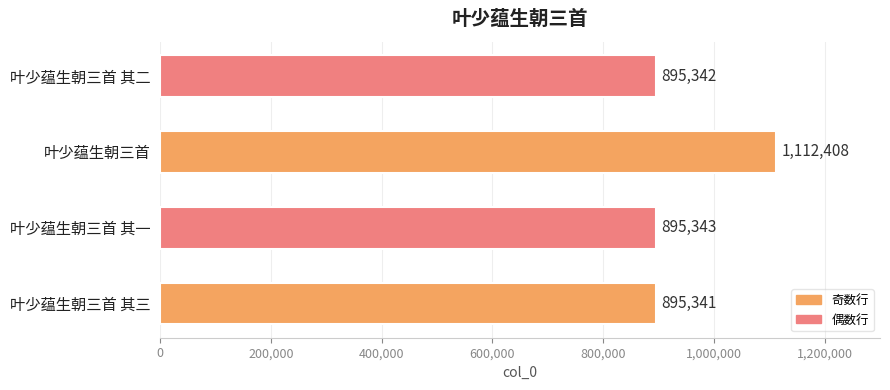

List the labels in order of value, smallest first.

叶少蕴生朝三首 其三, 叶少蕴生朝三首 其二, 叶少蕴生朝三首 其一, 叶少蕴生朝三首